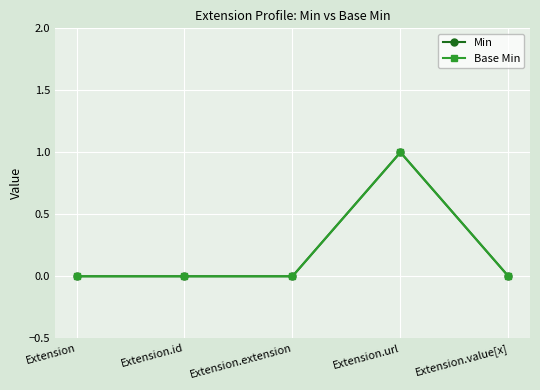

Which label corresponds to the smallest value in the chart?

Extension